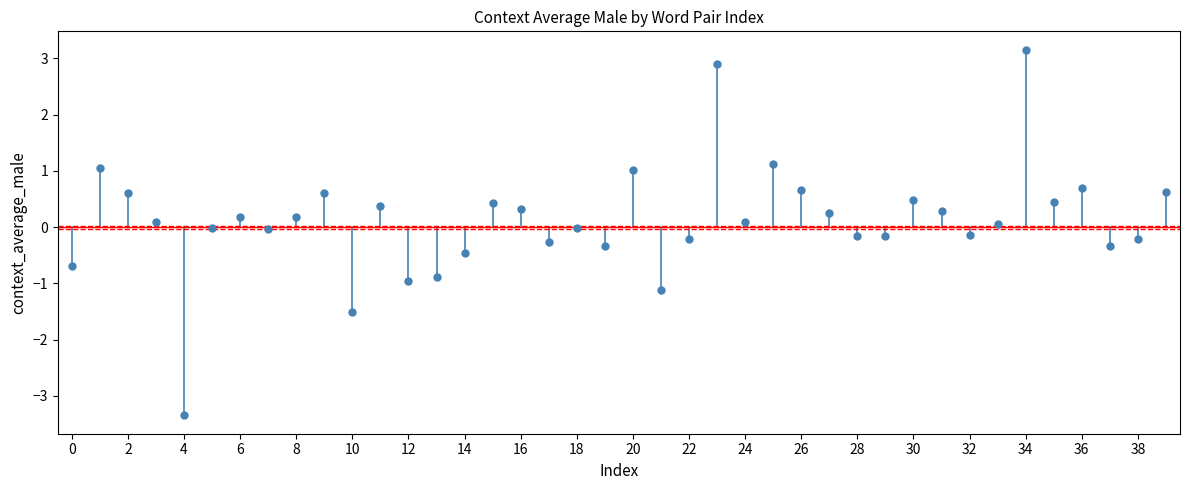

What is the range of Y values (max minus min)?

6.5